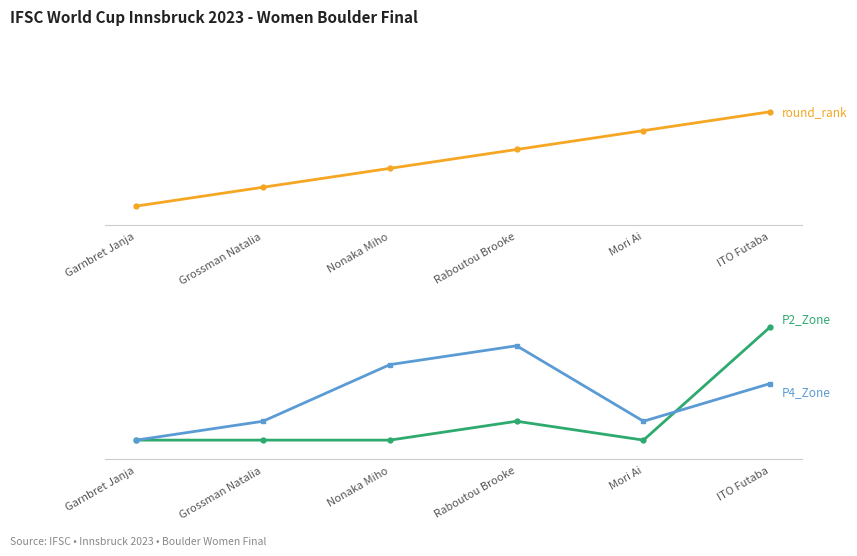

How many round_rank values are between 2 and 5?

4